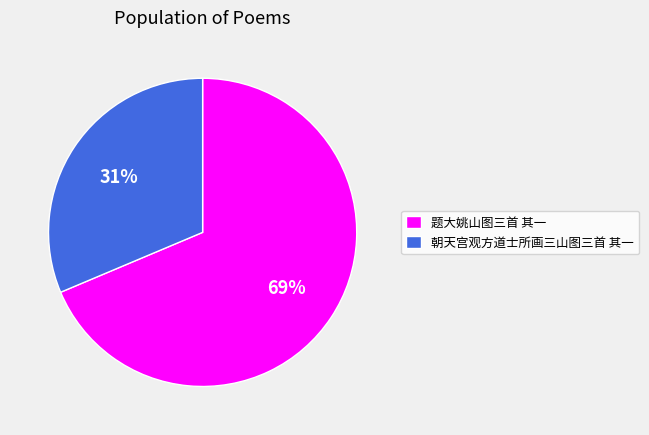

The 朝天宫观方道士所画三山图三首 其一 slice represents 17% of the pie. True or false?

False